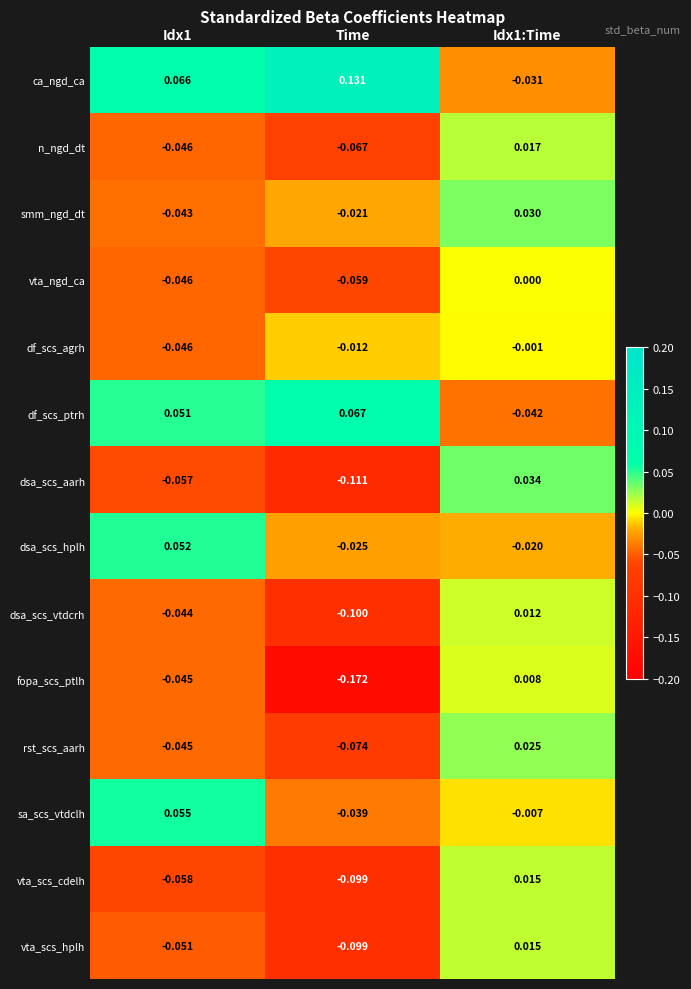

Between Idx1 and Time, which series saw the biggest shift?

fopa_scs_ptlh